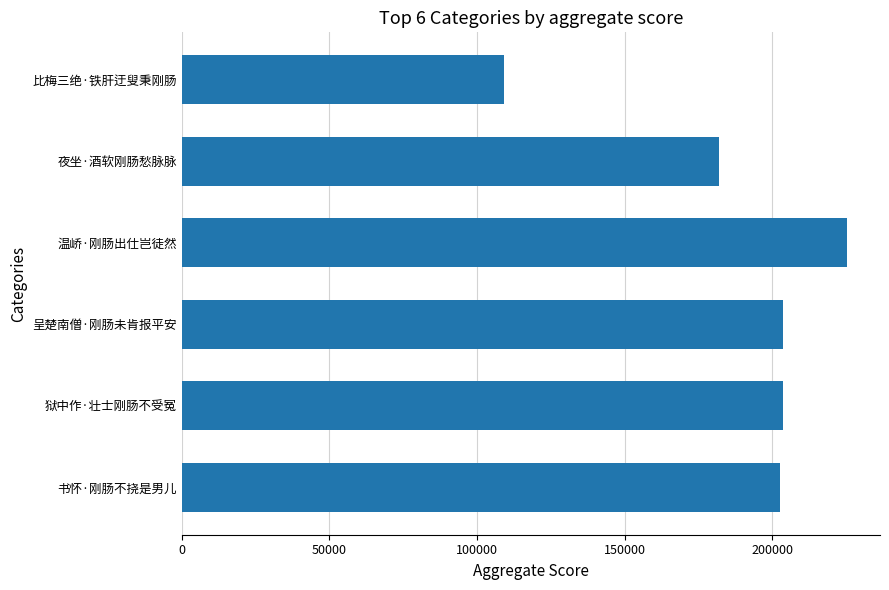

What is the maximum value shown in the chart?

225243